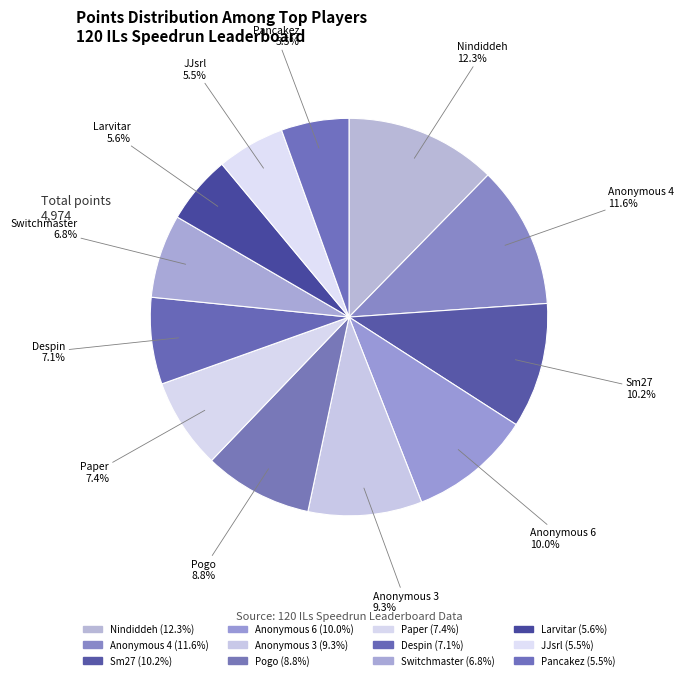

Count the number of slices in the pie.

12